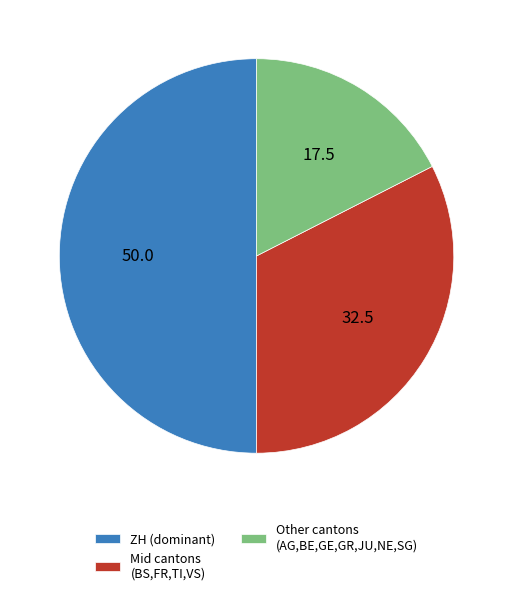

Is the sum of ZH (dominant) and Mid cantons (BS,FR,TI,VS) greater than half?

Yes